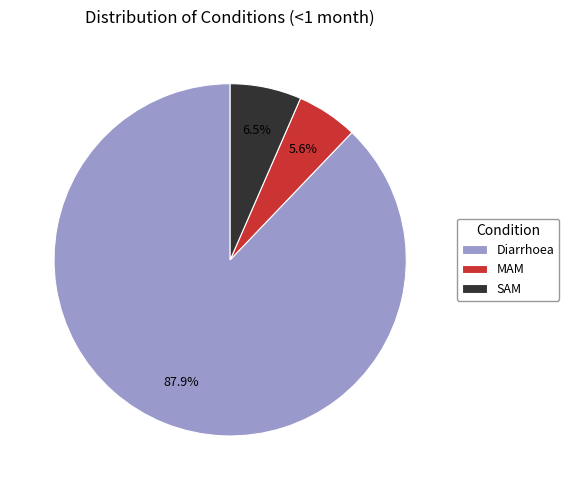

Which category has the smallest portion of the pie?

MAM